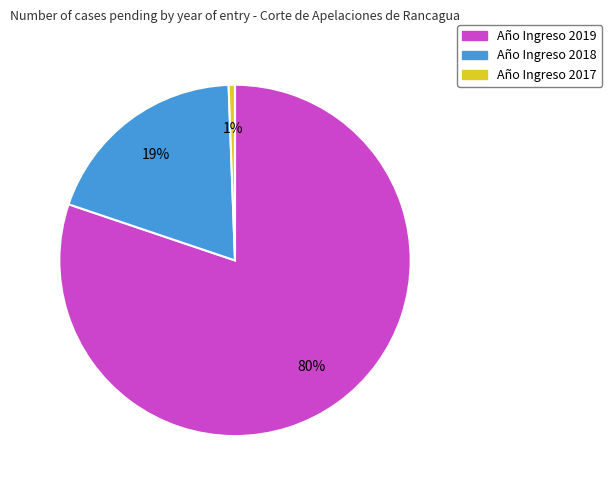

To the nearest percent, what is the average slice percentage?

33%